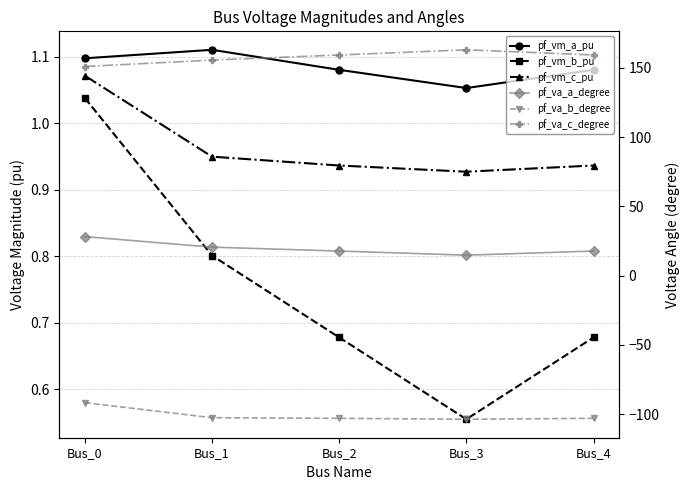

What is the difference between the second highest and minimum values in the pf_va_c_degree series?

8.3